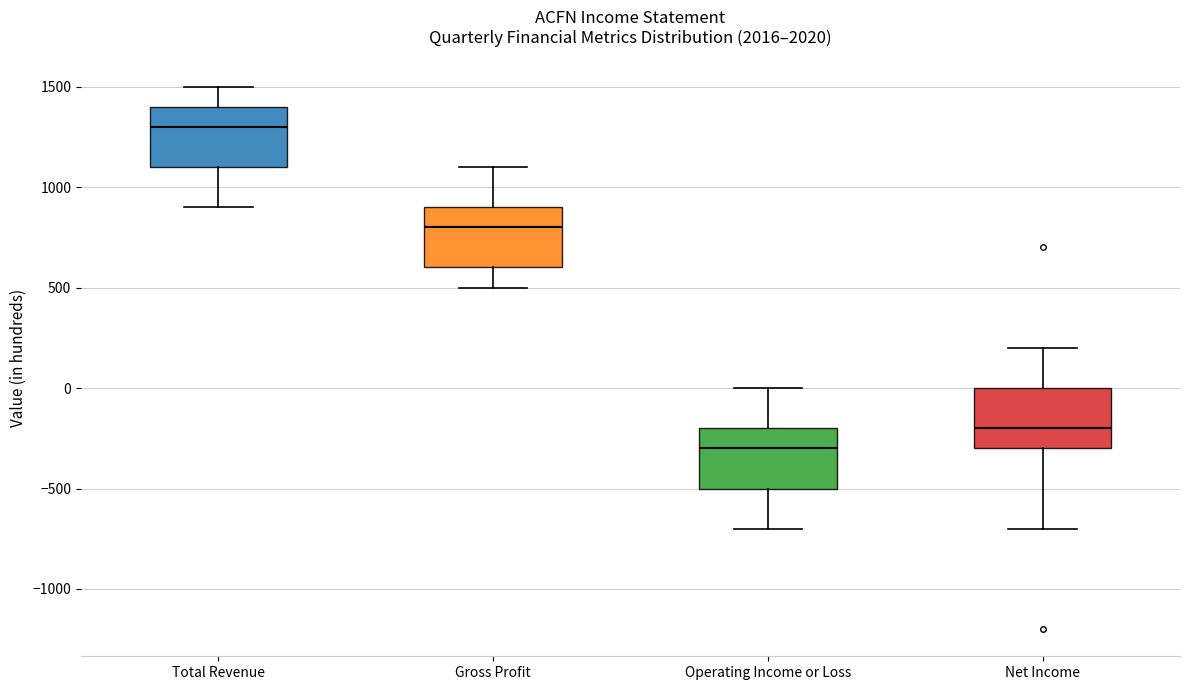

Which box's median line is the lowest?

Operating Income or Loss